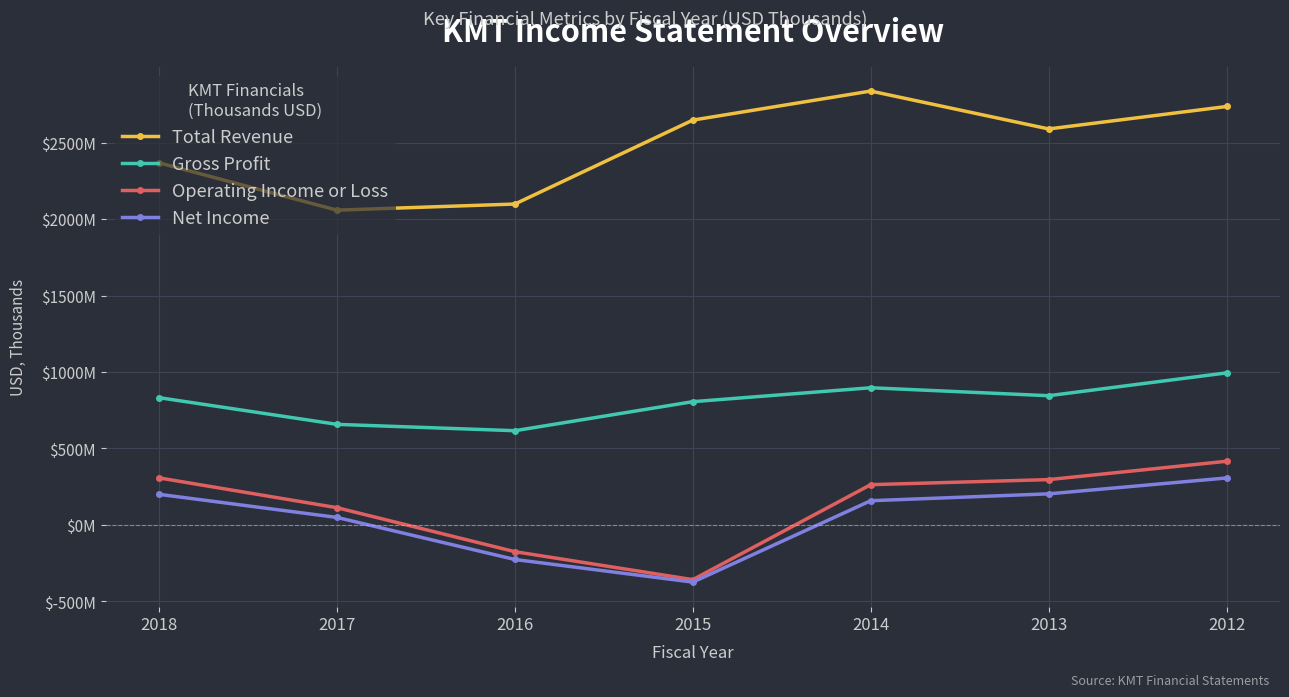

Is this an area chart (filled region under the line)?

No